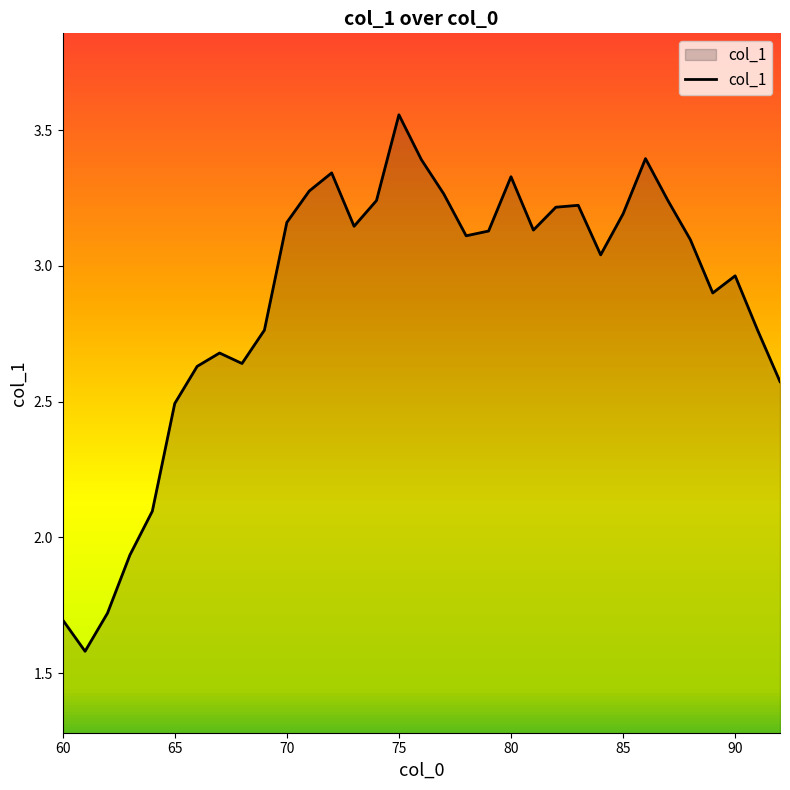

What is the difference between the maximum and minimum values?

2.0